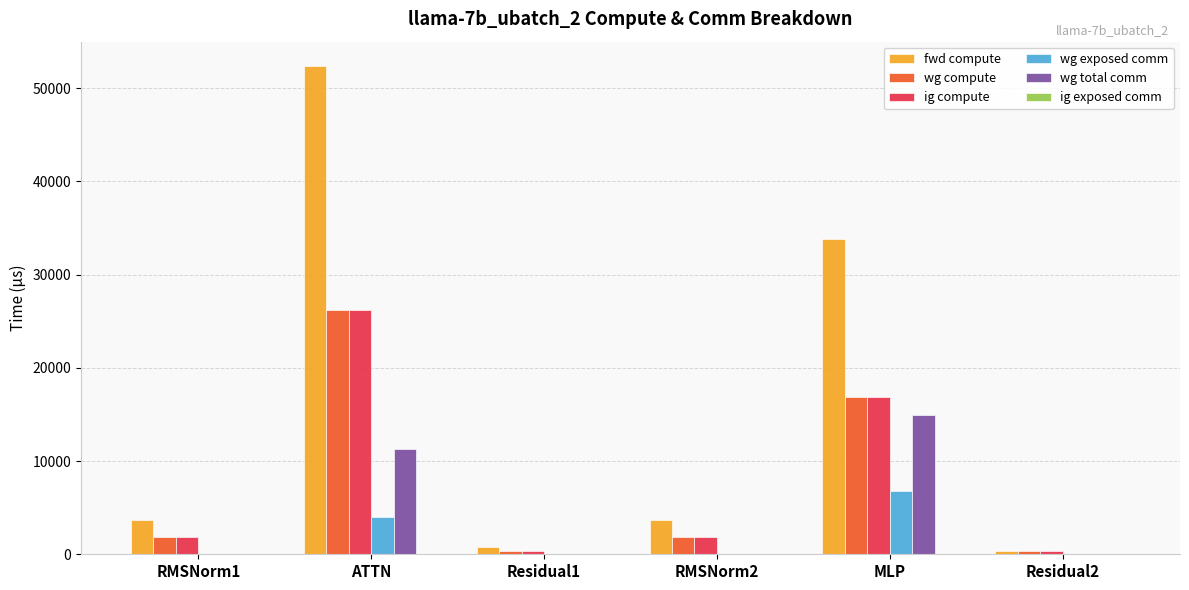

What is the sum of all ig compute values?

47501.9